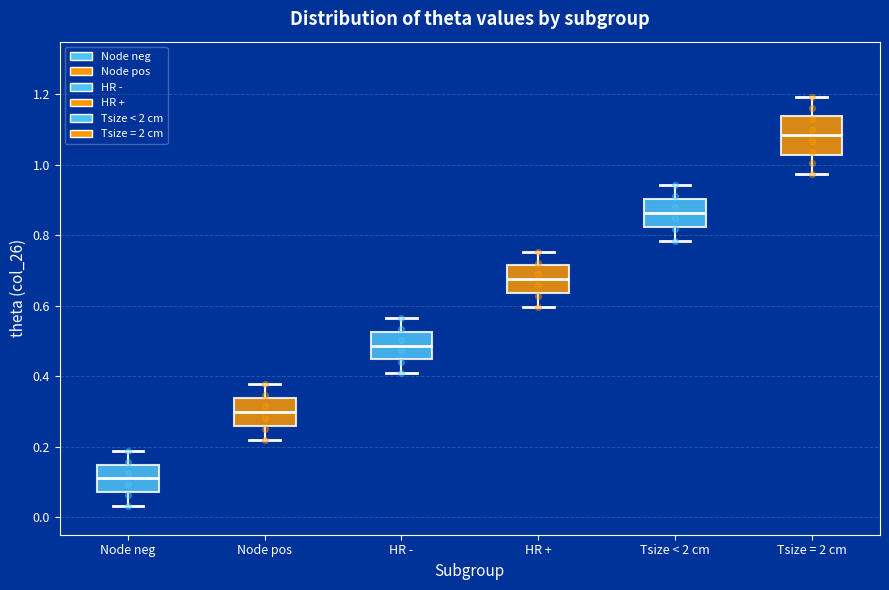

Reading left to right, transcribe this box plot: for each box, give where its median line is, the range the box spans, and where its two whiskers end, as read against the y-axis. The values are not printed on the chart, so give them approximately, as read against the axis.

Node neg: median 0.10, box 0.08 to 0.14, whiskers 0.04 to 0.18
Node pos: median 0.30, box 0.26 to 0.34, whiskers 0.22 to 0.38
HR -: median 0.48, box 0.44 to 0.52, whiskers 0.40 to 0.56
HR +: median 0.68, box 0.64 to 0.72, whiskers 0.60 to 0.76
Tsize < 2 cm: median 0.86, box 0.82 to 0.90, whiskers 0.78 to 0.94
Tsize = 2 cm: median 1.08, box 1.02 to 1.14, whiskers 0.98 to 1.20